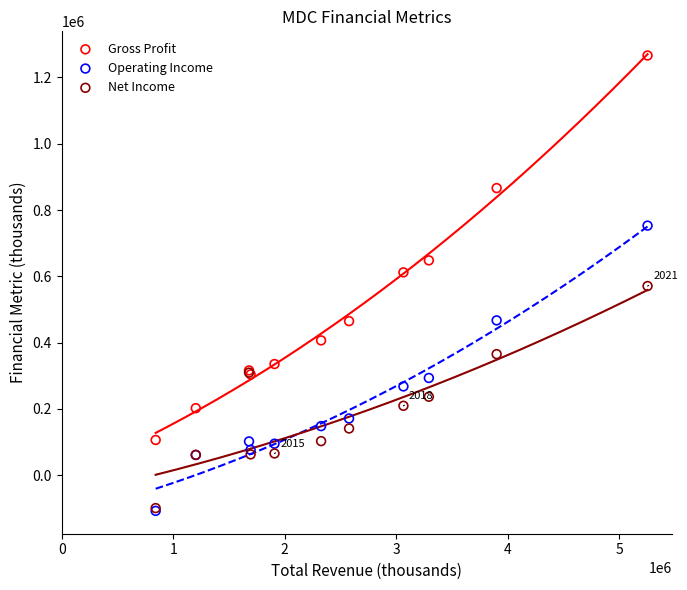

In the Gross Profit series, what Y value is closest to 686250?

648100